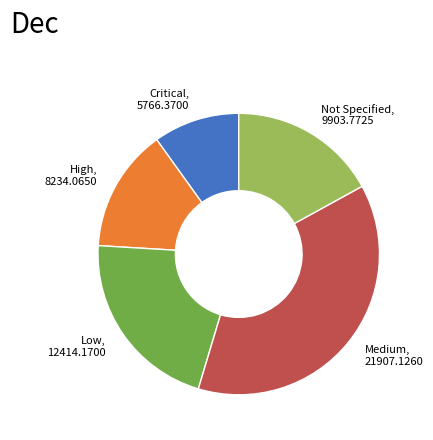

What is the largest slice in the pie chart?

Medium